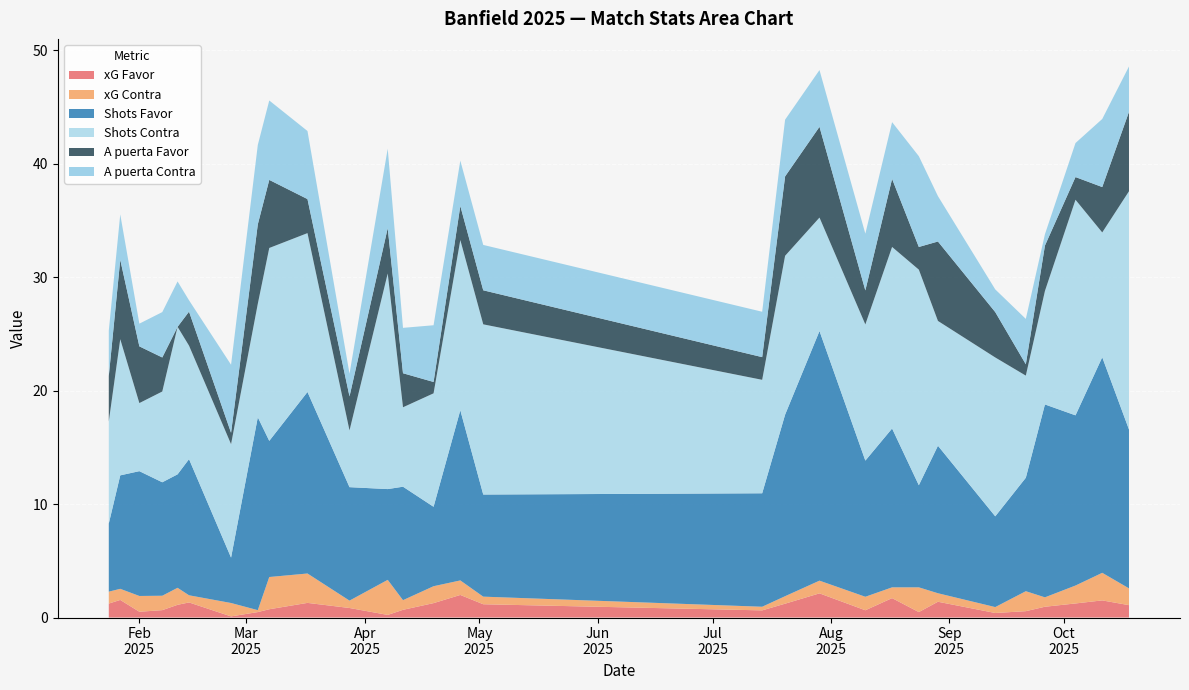

Reading left to right, what are all the values shown in this chart?

xG Favor: 24/01/2025=1.2	27/01/2025=1.6	01/02/2025=0.5	07/02/2025=0.7	11/02/2025=1.1	14/02/2025=1.3	25/02/2025=0.1	04/03/2025=0.5	07/03/2025=0.7	17/03/2025=1.3	28/03/2025=0.8	07/04/2025=0.2	11/04/2025=0.7	19/04/2025=1.3	26/04/2025=2.0	02/05/2025=1.2	14/07/2025=0.6	20/07/2025=1.2	29/07/2025=2.1	10/08/2025=0.6	17/08/2025=1.7	24/08/2025=0.5	29/08/2025=1.4	13/09/2025=0.4	21/09/2025=0.6	26/09/2025=0.9	04/10/2025=1.2	11/10/2025=1.5	18/10/2025=1.1
xG Contra: 24/01/2025=1.1	27/01/2025=1.0	01/02/2025=1.4	07/02/2025=1.3	11/02/2025=1.5	14/02/2025=0.6	25/02/2025=1.2	04/03/2025=0.2	07/03/2025=2.8	17/03/2025=2.6	28/03/2025=0.7	07/04/2025=3.1	11/04/2025=0.8	19/04/2025=1.5	26/04/2025=1.3	02/05/2025=0.7	14/07/2025=0.3	20/07/2025=0.7	29/07/2025=1.1	10/08/2025=1.2	17/08/2025=0.9	24/08/2025=2.2	29/08/2025=0.8	13/09/2025=0.5	21/09/2025=1.8	26/09/2025=0.8	04/10/2025=1.6	11/10/2025=2.4	18/10/2025=1.5
Shots Favor: 24/01/2025=6.0	27/01/2025=10.0	01/02/2025=11.0	07/02/2025=10.0	11/02/2025=10.0	14/02/2025=12.0	25/02/2025=4.0	04/03/2025=17.0	07/03/2025=12.0	17/03/2025=16.0	28/03/2025=10.0	07/04/2025=8.0	11/04/2025=10.0	19/04/2025=7.0	26/04/2025=15.0	02/05/2025=9.0	14/07/2025=10.0	20/07/2025=16.0	29/07/2025=22.0	10/08/2025=12.0	17/08/2025=14.0	24/08/2025=9.0	29/08/2025=13.0	13/09/2025=8.0	21/09/2025=10.0	26/09/2025=17.0	04/10/2025=15.0	11/10/2025=19.0	18/10/2025=14.0
Shots Contra: 24/01/2025=9.0	27/01/2025=12.0	01/02/2025=6.0	07/02/2025=8.0	11/02/2025=13.0	14/02/2025=10.0	25/02/2025=10.0	04/03/2025=10.0	07/03/2025=17.0	17/03/2025=14.0	28/03/2025=5.0	07/04/2025=19.0	11/04/2025=7.0	19/04/2025=10.0	26/04/2025=15.0	02/05/2025=15.0	14/07/2025=10.0	20/07/2025=14.0	29/07/2025=10.0	10/08/2025=12.0	17/08/2025=16.0	24/08/2025=19.0	29/08/2025=11.0	13/09/2025=14.0	21/09/2025=9.0	26/09/2025=10.0	04/10/2025=19.0	11/10/2025=11.0	18/10/2025=21.0
A puerta Favor: 24/01/2025=4.0	27/01/2025=7.0	01/02/2025=5.0	07/02/2025=3.0	11/02/2025=0.0	14/02/2025=3.0	25/02/2025=1.0	04/03/2025=7.0	07/03/2025=6.0	17/03/2025=3.0	28/03/2025=3.0	07/04/2025=4.0	11/04/2025=3.0	19/04/2025=1.0	26/04/2025=3.0	02/05/2025=3.0	14/07/2025=2.0	20/07/2025=7.0	29/07/2025=8.0	10/08/2025=3.0	17/08/2025=6.0	24/08/2025=2.0	29/08/2025=7.0	13/09/2025=4.0	21/09/2025=1.0	26/09/2025=4.0	04/10/2025=2.0	11/10/2025=4.0	18/10/2025=7.0
A puerta Contra: 24/01/2025=4.0	27/01/2025=4.0	01/02/2025=2.0	07/02/2025=4.0	11/02/2025=4.0	14/02/2025=1.0	25/02/2025=6.0	04/03/2025=7.0	07/03/2025=7.0	17/03/2025=6.0	28/03/2025=2.0	07/04/2025=7.0	11/04/2025=4.0	19/04/2025=5.0	26/04/2025=4.0	02/05/2025=4.0	14/07/2025=4.0	20/07/2025=5.0	29/07/2025=5.0	10/08/2025=5.0	17/08/2025=5.0	24/08/2025=8.0	29/08/2025=4.0	13/09/2025=2.0	21/09/2025=4.0	26/09/2025=1.0	04/10/2025=3.0	11/10/2025=6.0	18/10/2025=4.0